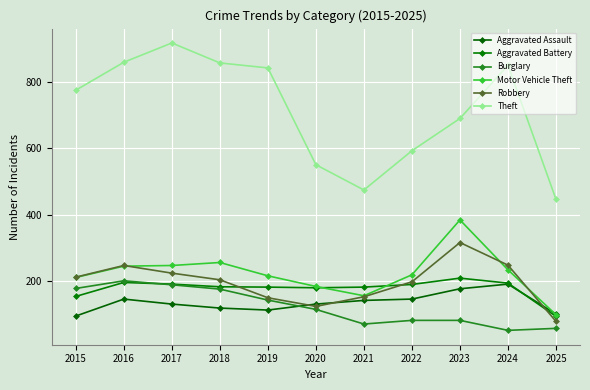

How many lines are shown in the chart?

6